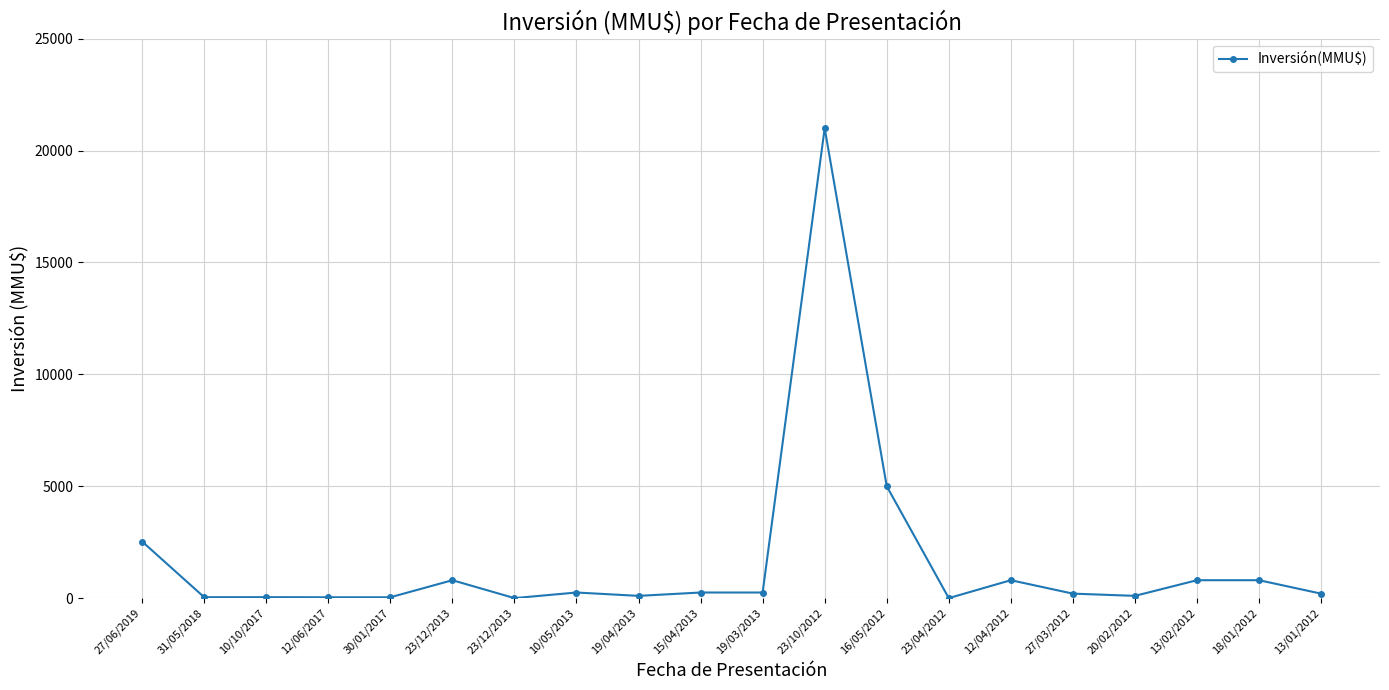

How many lines are shown in the chart?

1